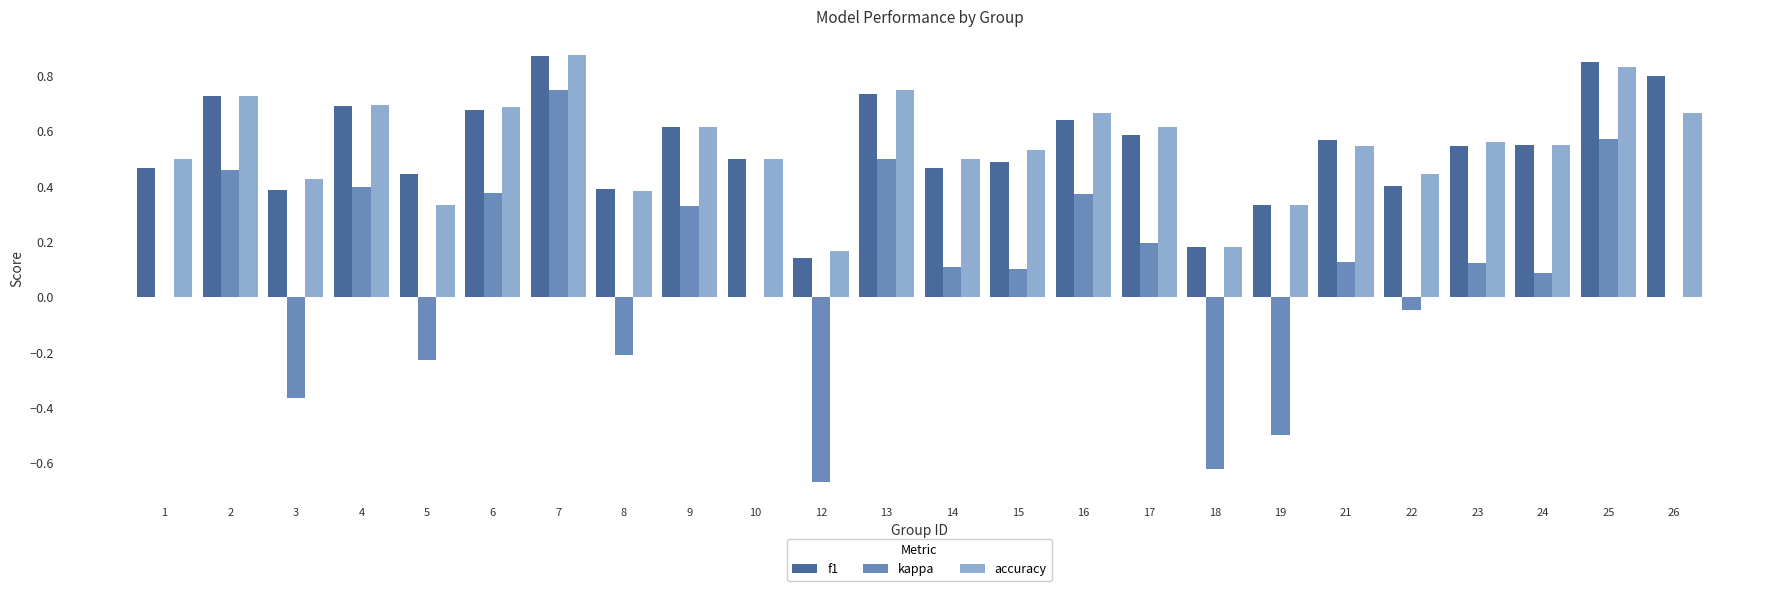

Is the value of kappa at 7 greater than the value of accuracy at 26?

Yes